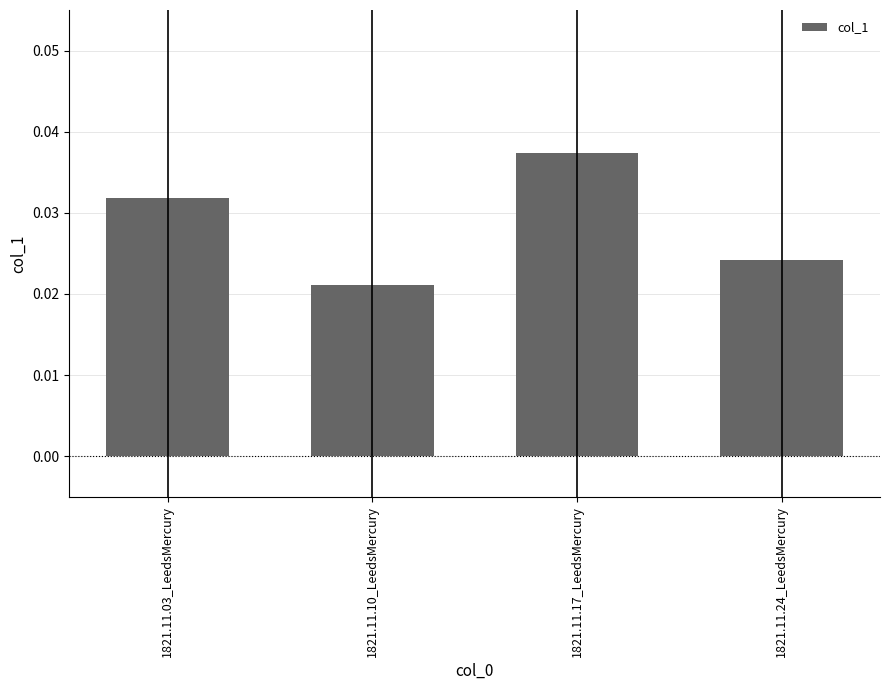

At which category does the chart reach its peak across all series?

1821.11.17_LeedsMercury